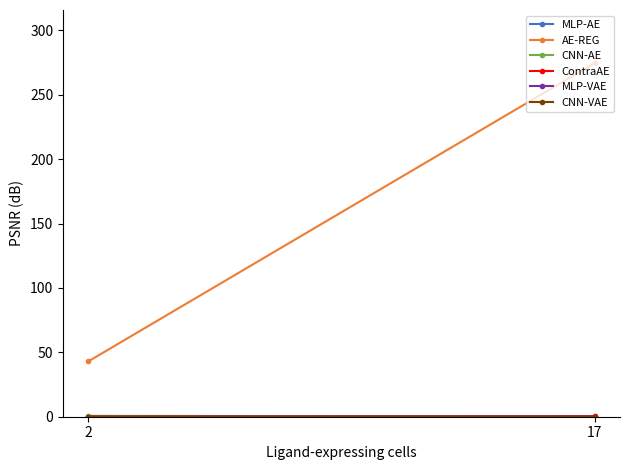

What is the average value of the ContraAE series?

0.2